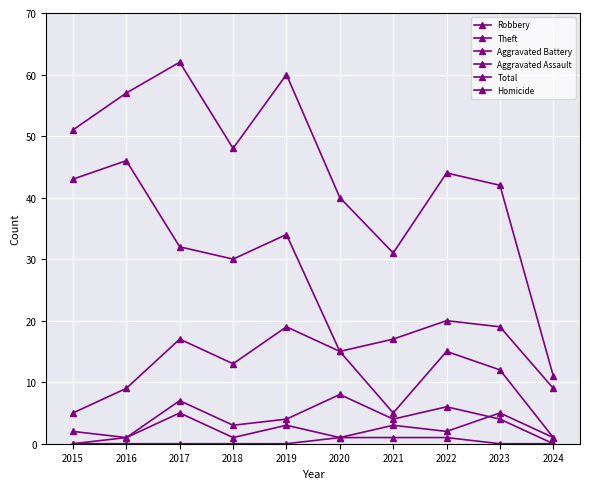

Does the chart have visible grid lines?

Yes